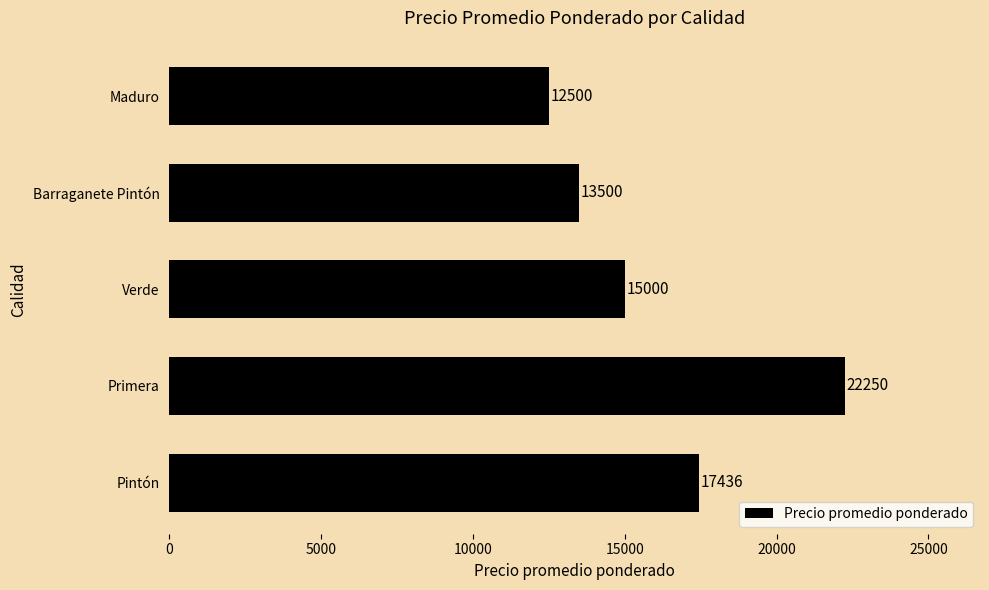

How many bars are there in total?

5